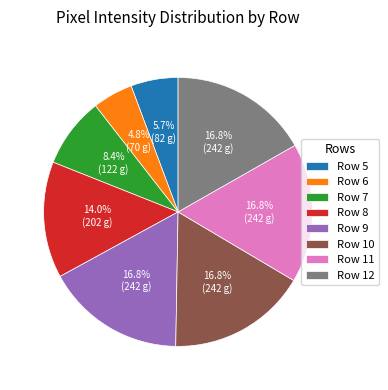

Is it true that Row 11 is 17% of the pie?

True